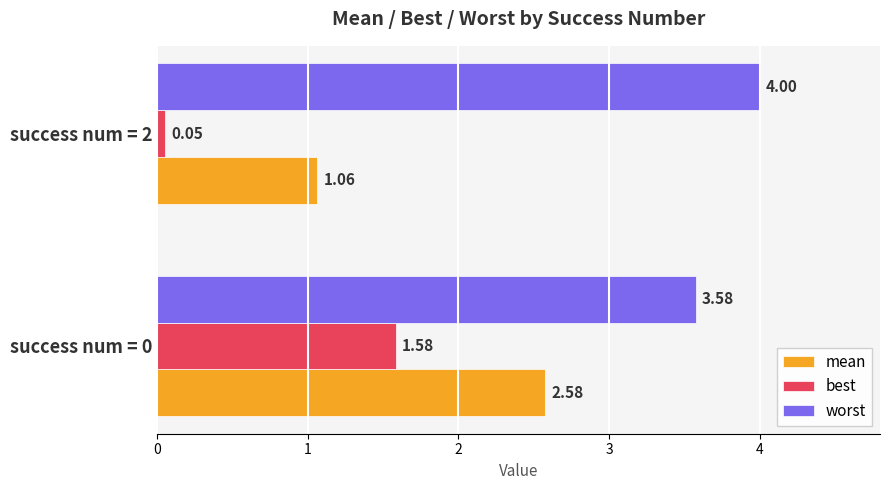

What is the difference between the mean values at success num = 2 and success num = 0?

1.5